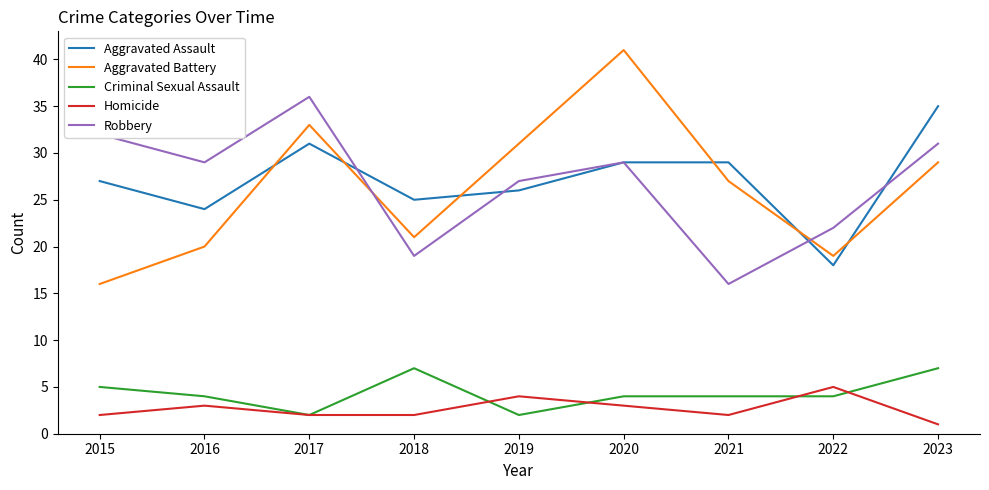

At which category does Homicide reach its first local peak?

2016